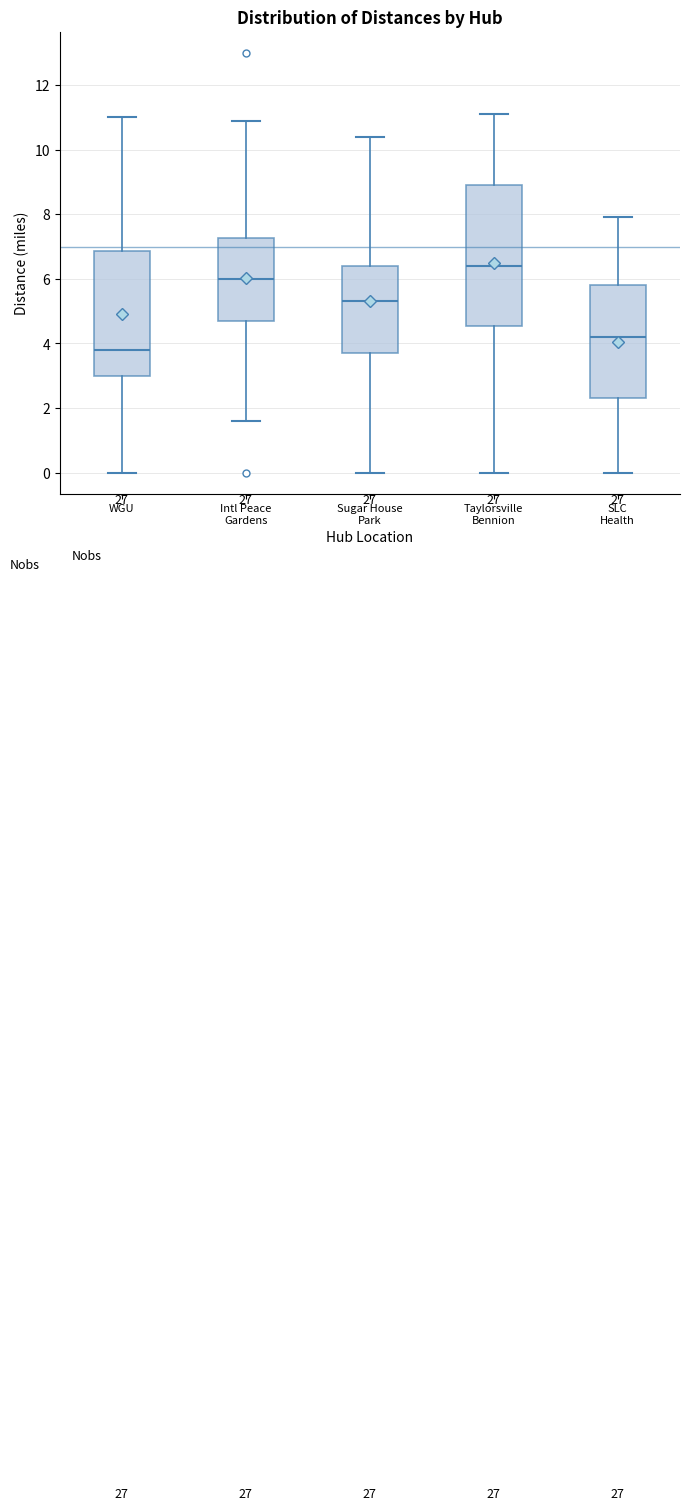

Where does the lower whisker of the box for Sugar House Park end on the y-axis? The values are not printed on the chart, so give them approximately, as read against the axis.

0.0